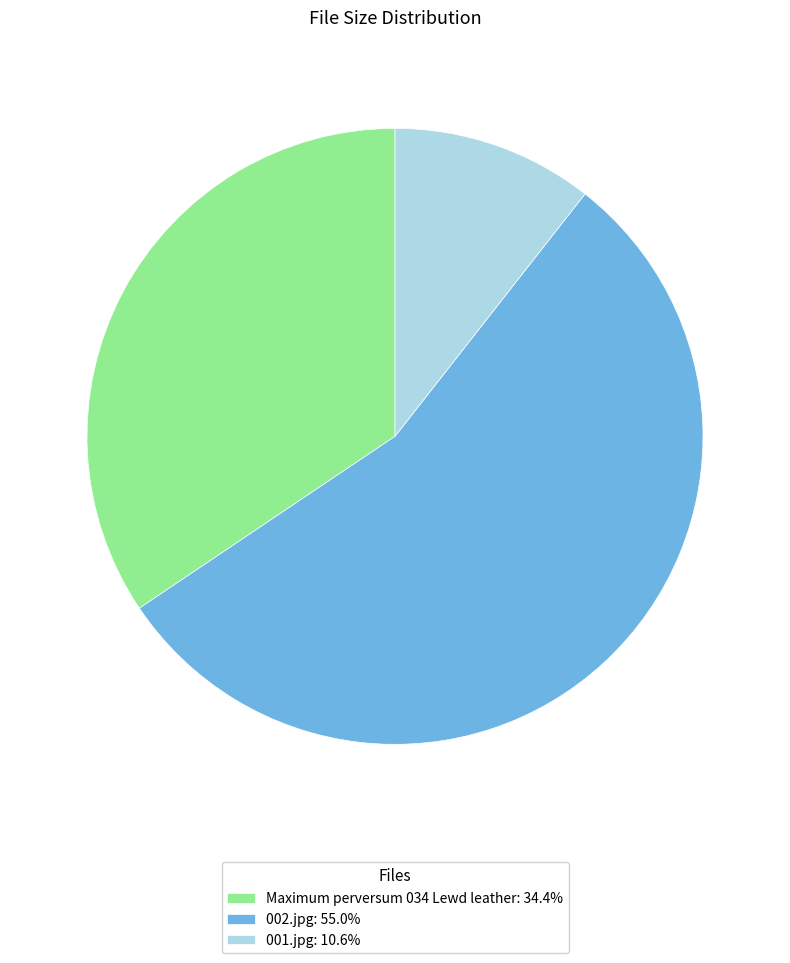

How many slices are in this pie chart?

3